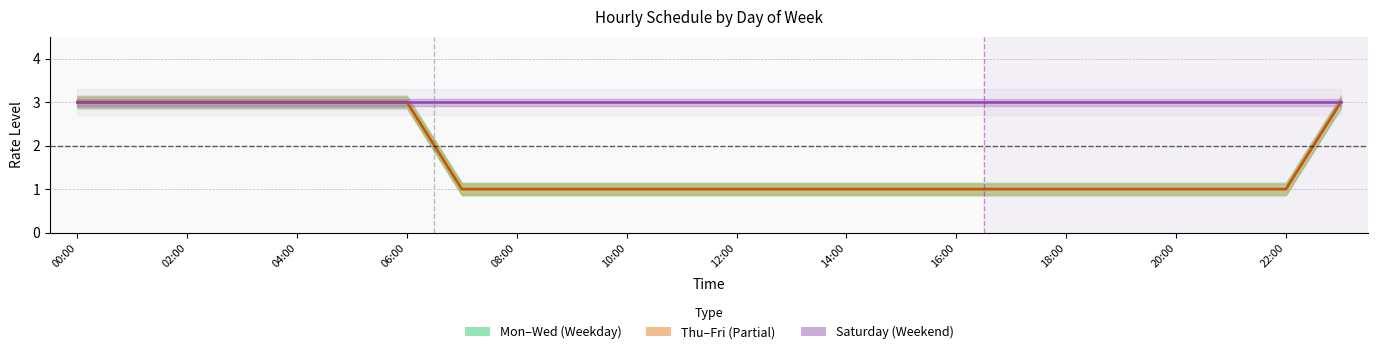

True or false: Monday and Thursday cross at least once.

False